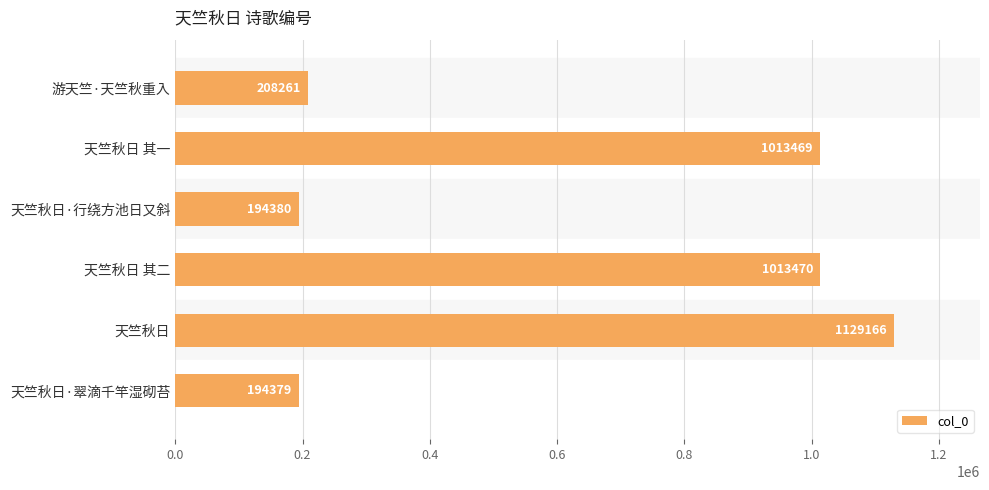

Reading top to bottom, extract all data points from this chart.

游天竺·天竺秋重入=208261	天竺秋日 其一=1013469	天竺秋日·行绕方池日又斜=194380	天竺秋日 其二=1013470	天竺秋日=1129166	天竺秋日·翠滴千竿湿砌苔=194379